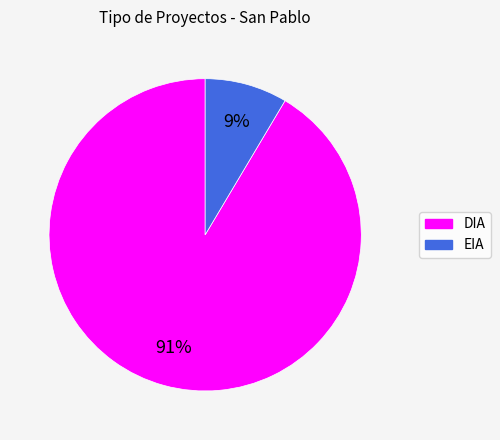

Combined, do DIA and EIA account for over 50%?

Yes